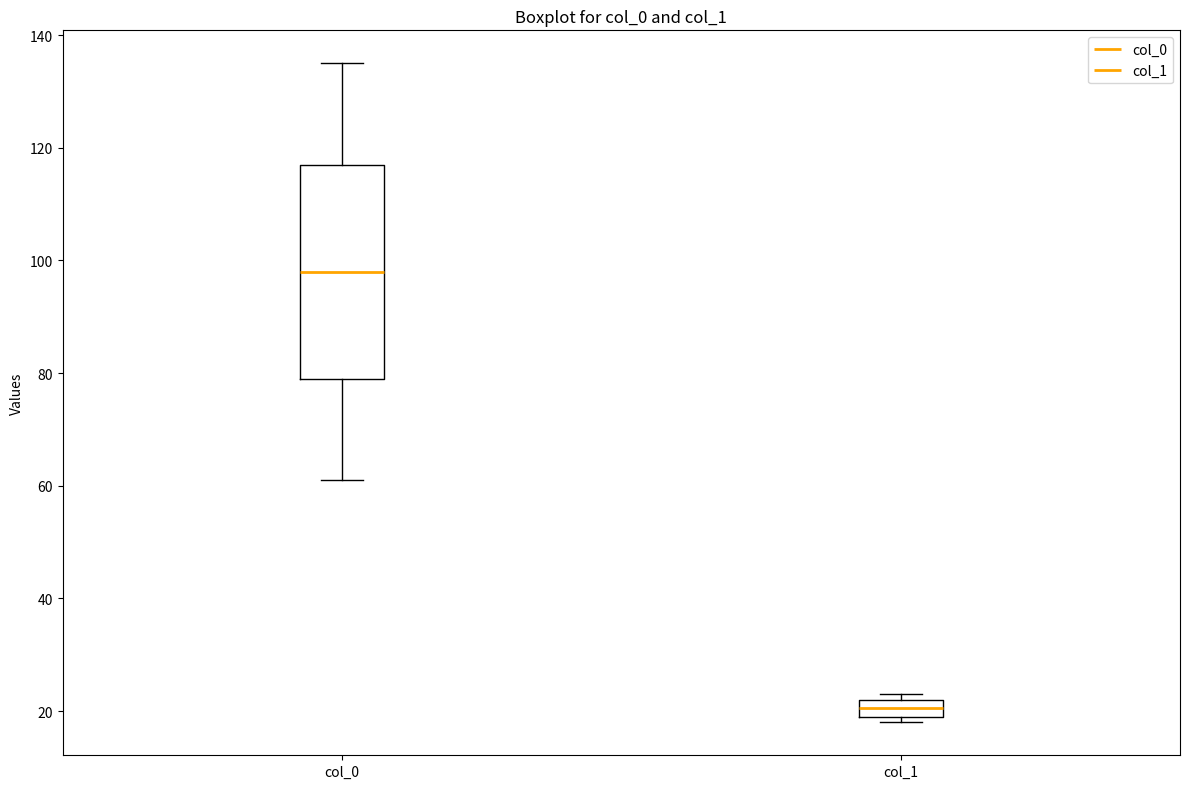

Reading left to right, read every box against the y-axis: the position of its median line, the range the box covers, and the ends of its whiskers. The values are not printed on the chart, so give them approximately, as read against the axis.

col_0: median 98, box 80 to 118, whiskers 62 to 136
col_1: median 20 (inside the box), box 20 to 22, whiskers 18 to 24